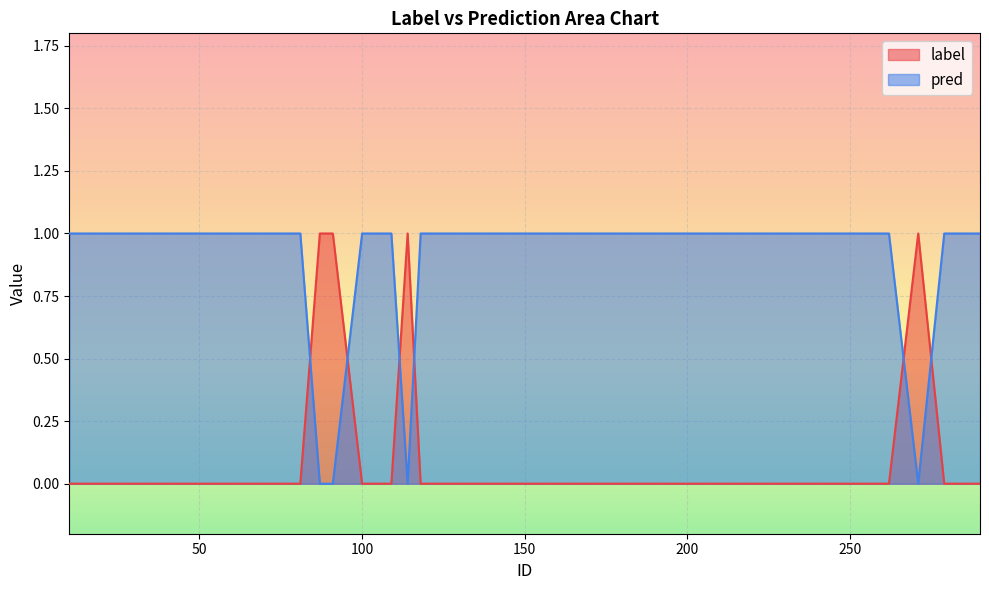

The pred series shows 1 at 5. True or false?

True